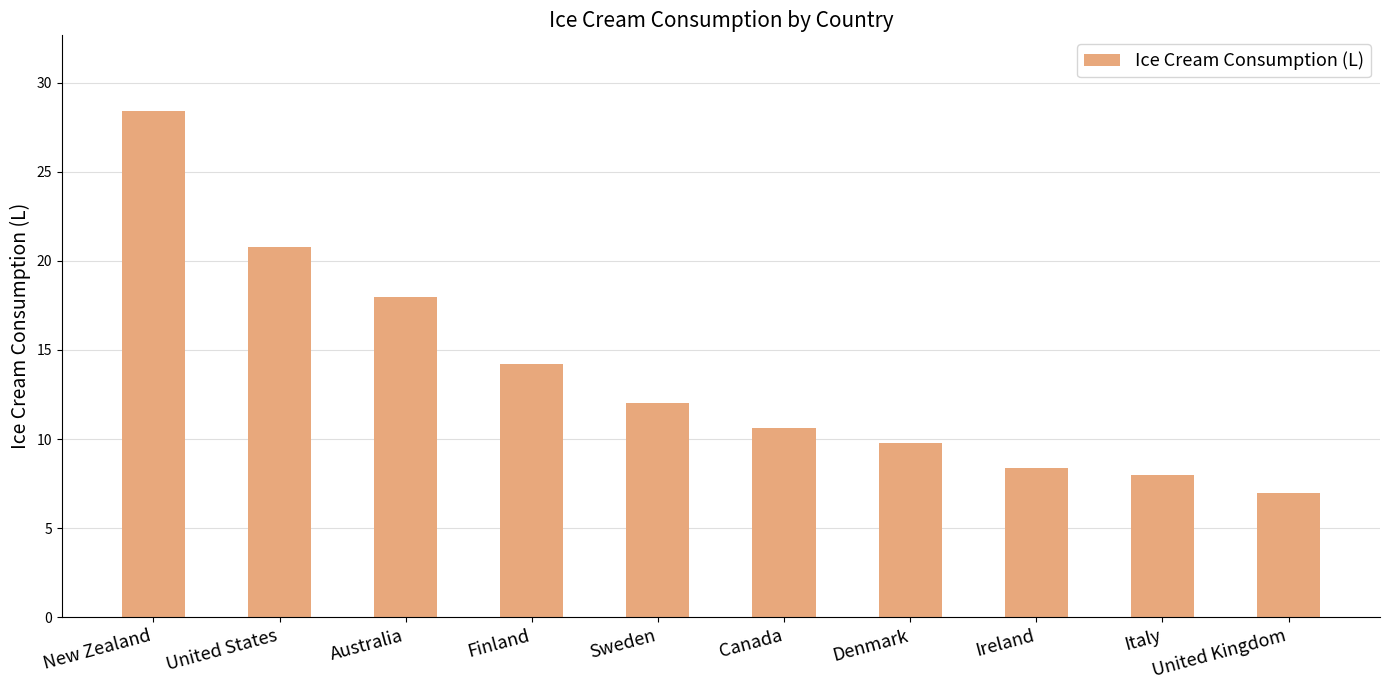

Where is the data nearest to the value 17?

Australia